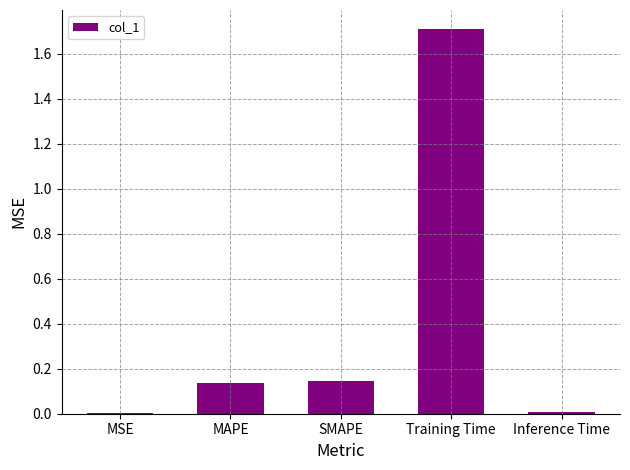

What is the sum of the values at MAPE and Training Time?

1.8